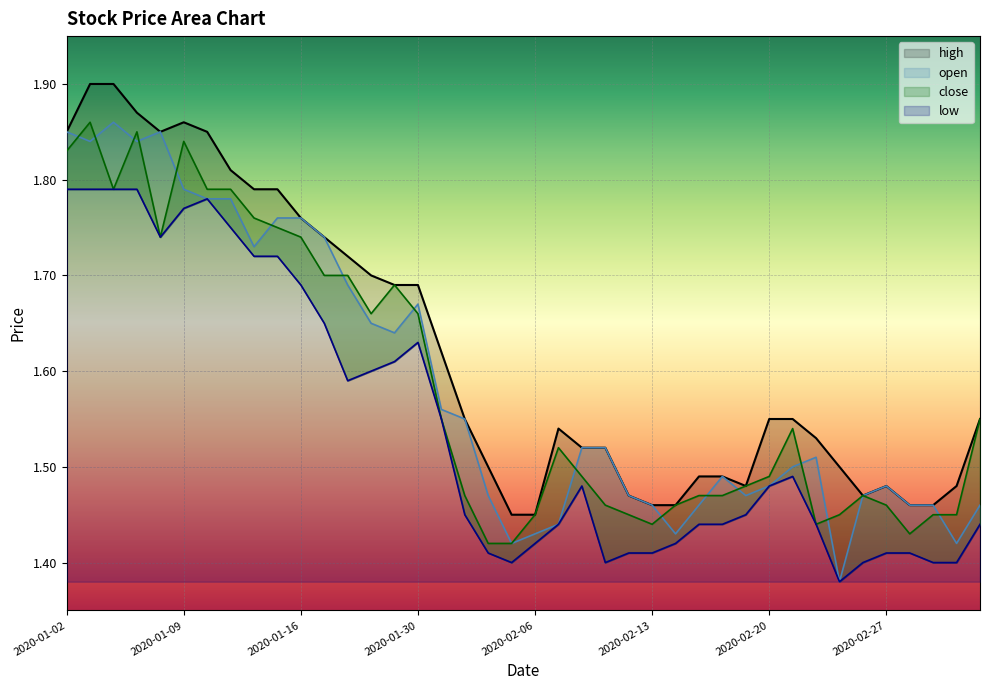

What is the difference between the maximum and minimum values in the low series?

0.4